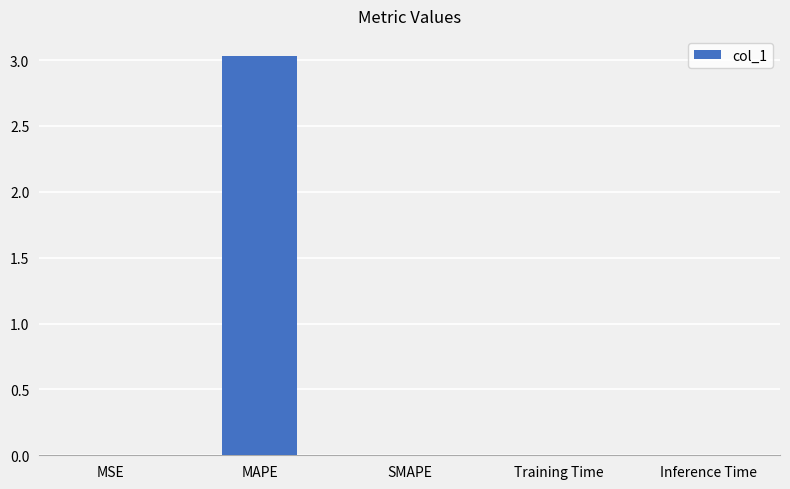

Read the value at MAPE.

3.0